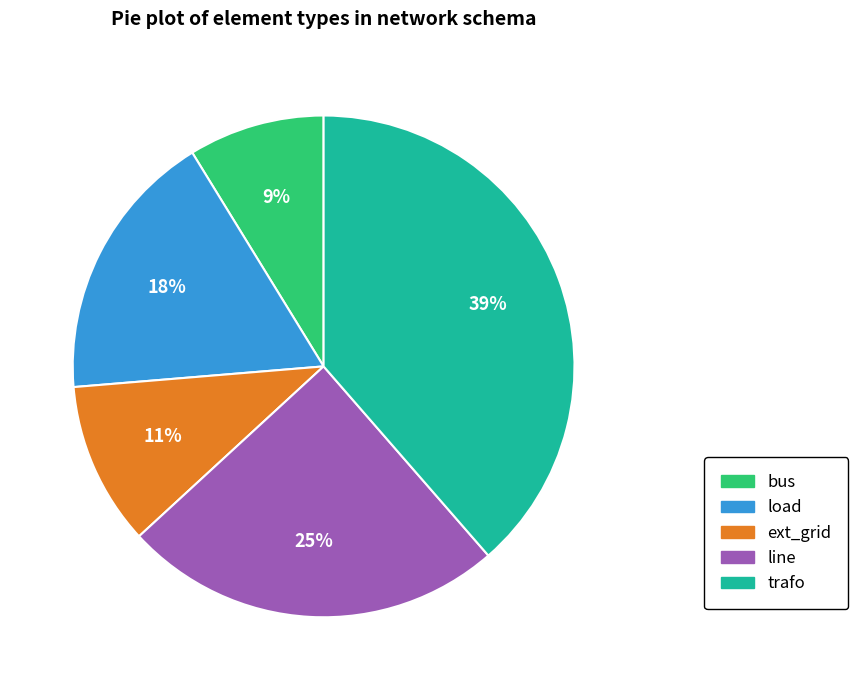

What is the ratio of the value at bus to the value at line?

0.4